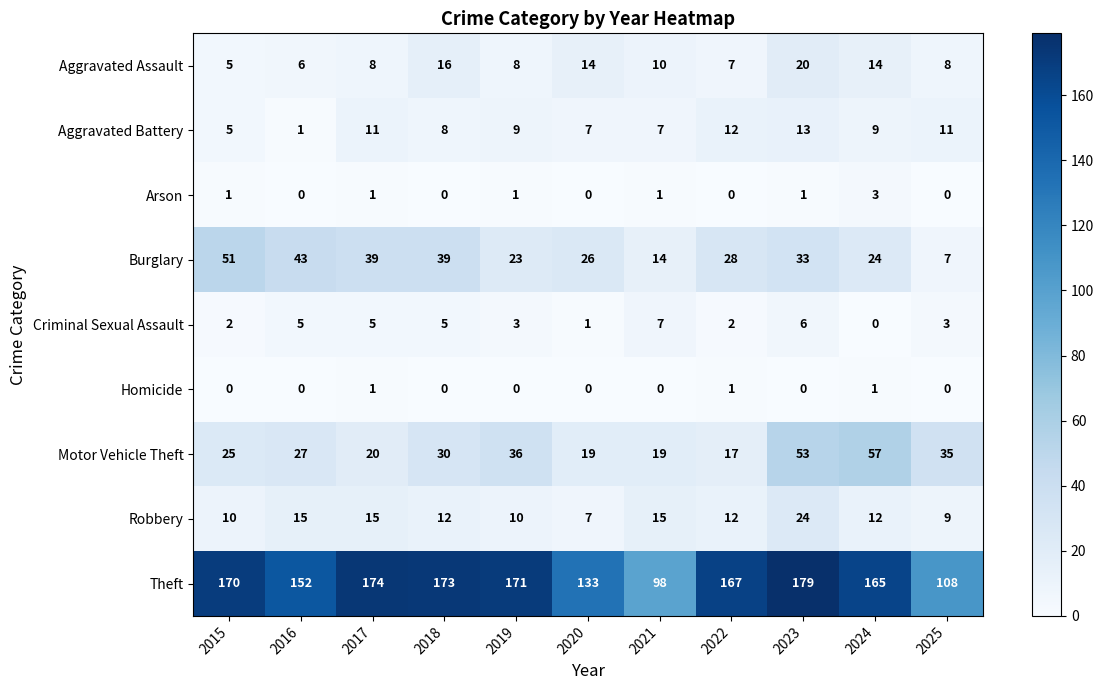

The value of Aggravated Assault at 2023 is 13. True or false?

False